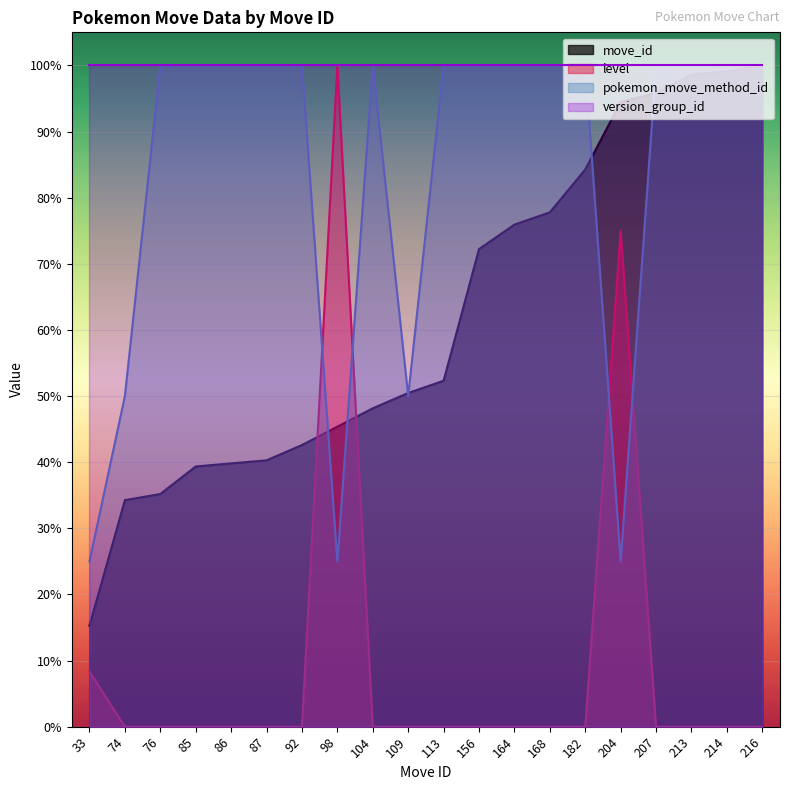

What are all the series names shown in the legend?

move_id, level, pokemon_move_method_id, version_group_id